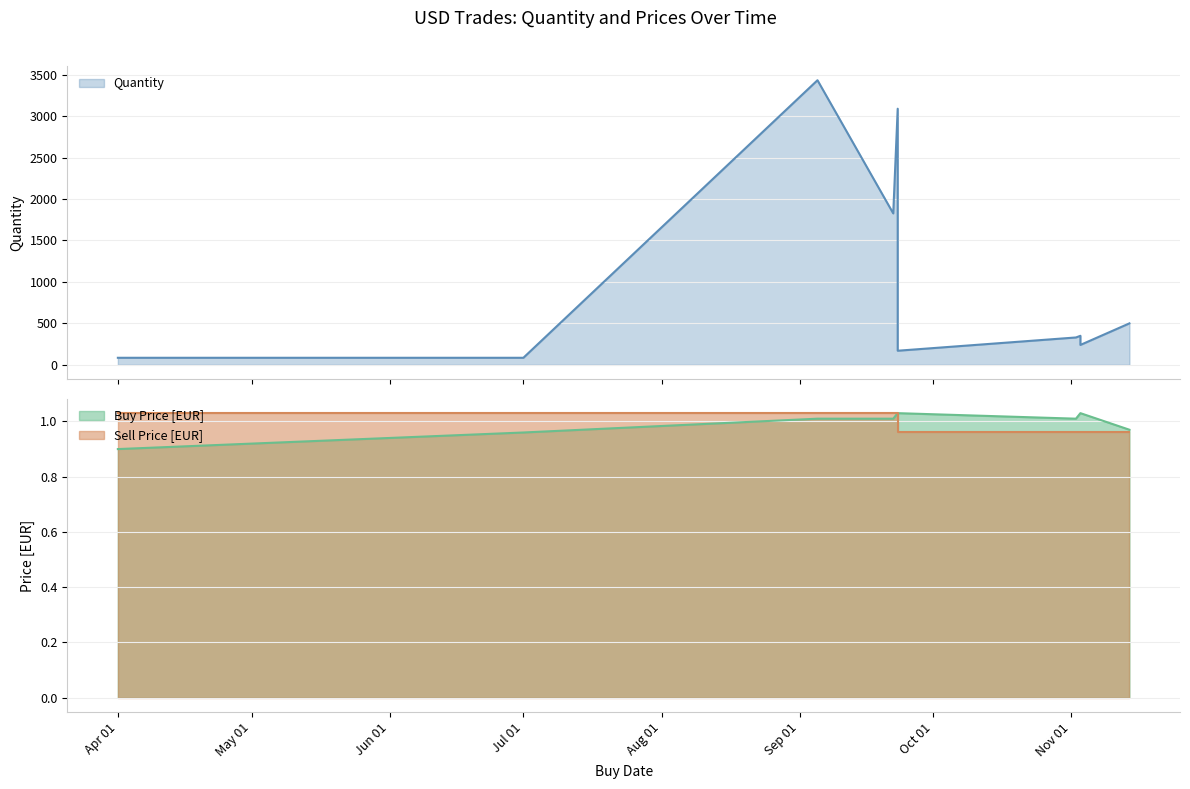

True or false: Buy Price [EUR] and Quantity intersect in this chart.

False